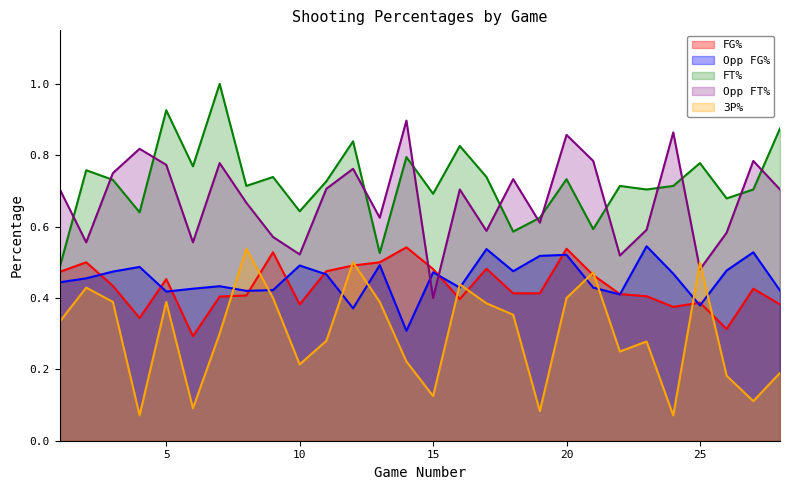

True or false: Opp_FG_Pct has more than 1 points higher than both neighbors.

True